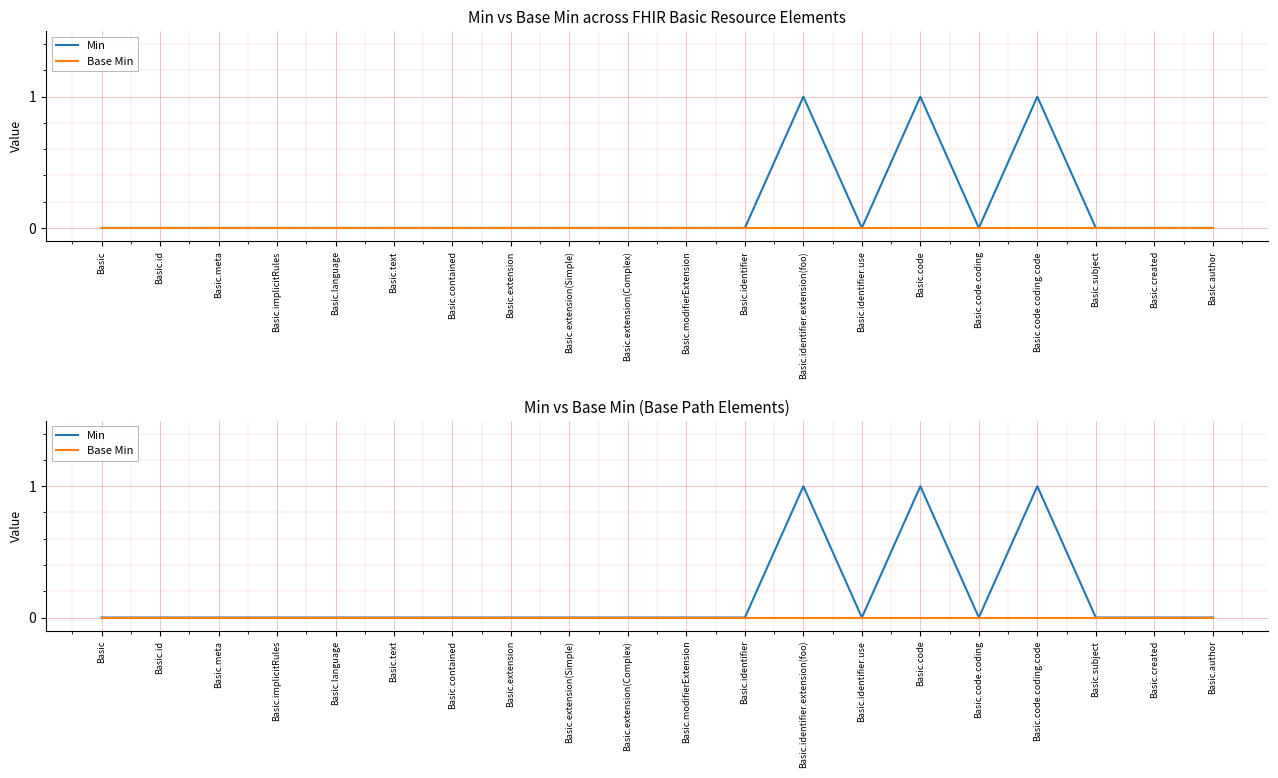

What is the approximate value of Min at Basic.identifier.extension(foo)?

1